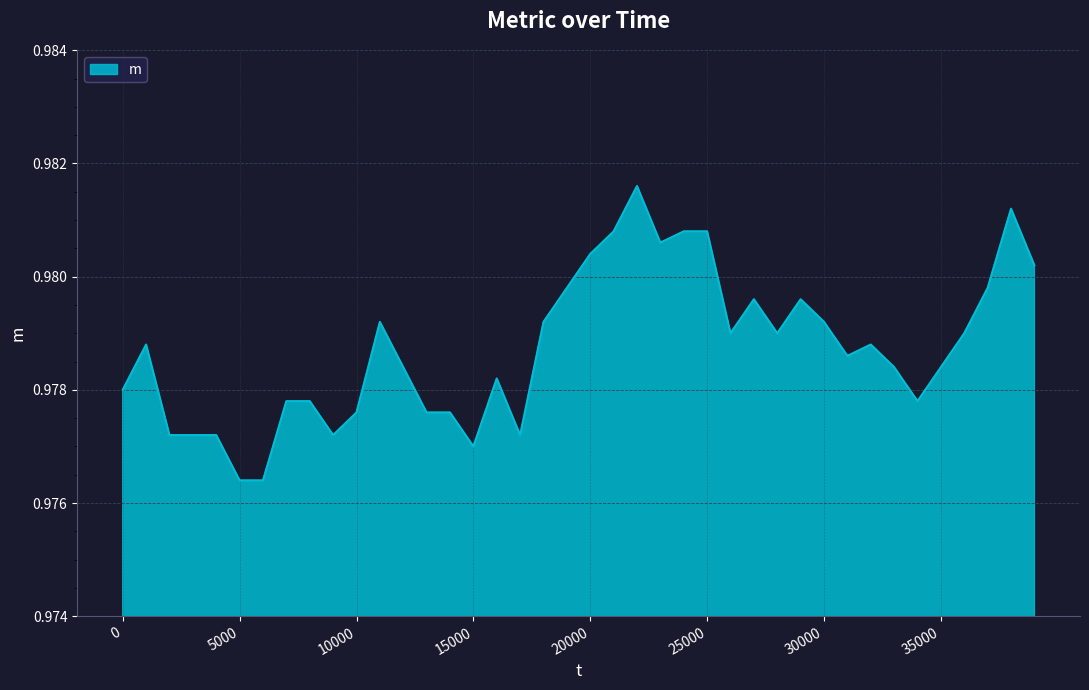

List the labels in order of value, smallest first.

5000, 6000, 15000, 2000, 3000, 4000, 9000, 17000, 10000, 13000, 14000, 7000, 8000, 34000, 0, 16000, 12000, 33000, 35000, 31000, 1000, 32000, 26000, 28000, 36000, 11000, 18000, 30000, 27000, 29000, 19000, 37000, 39000, 20000, 23000, 21000, 24000, 25000, 38000, 22000